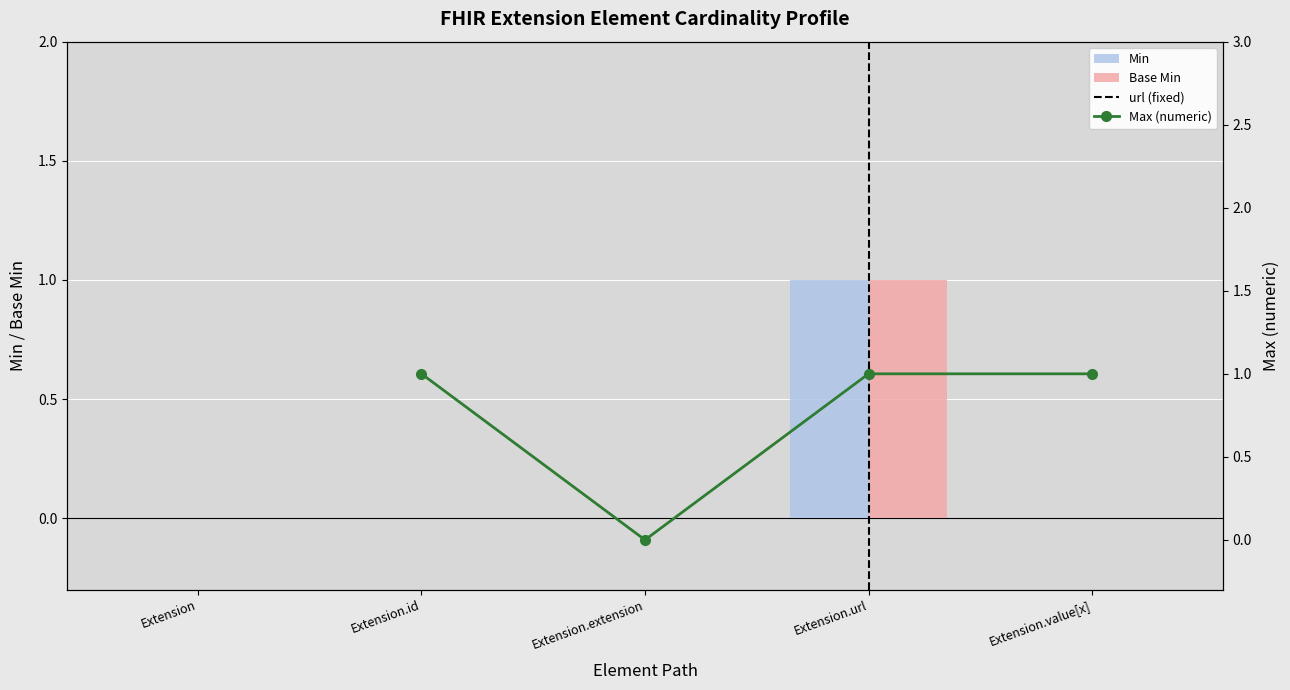

What is the label of the 2nd bar from the left?

Extension.id